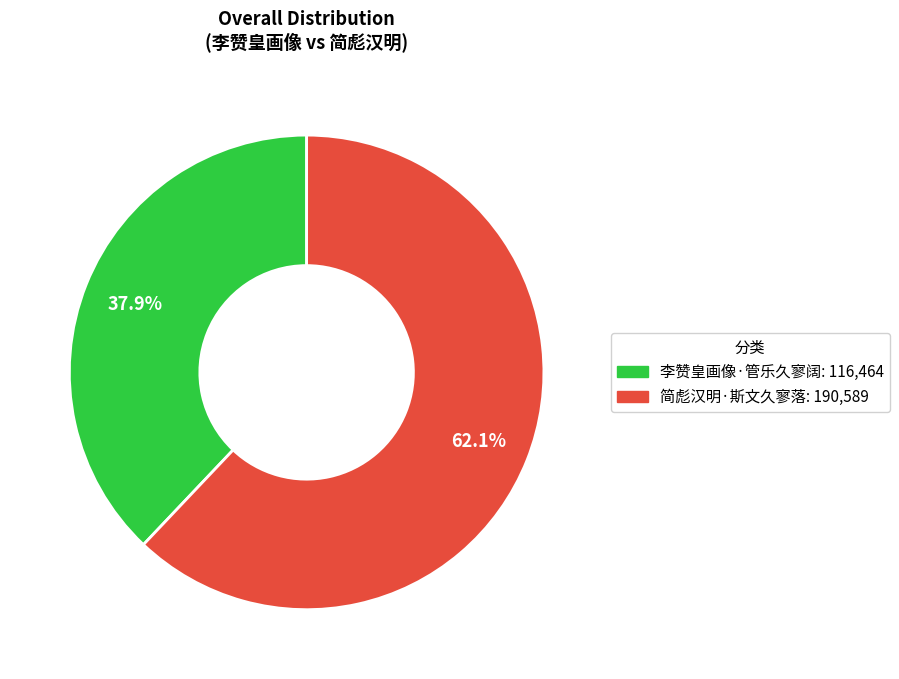

What is the smallest slice in the pie chart?

李赞皇画像·管乐久寥阔